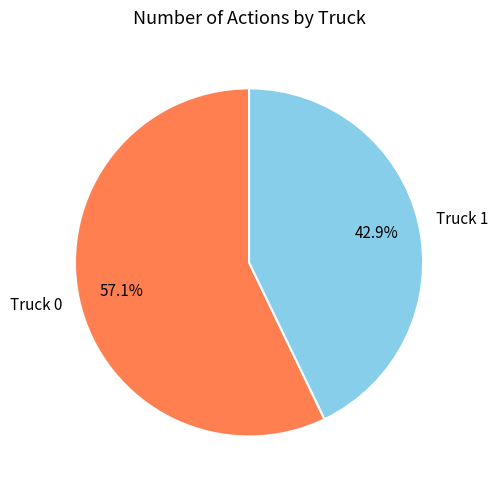

True or false: Truck 0 accounts for 48% of the total.

False